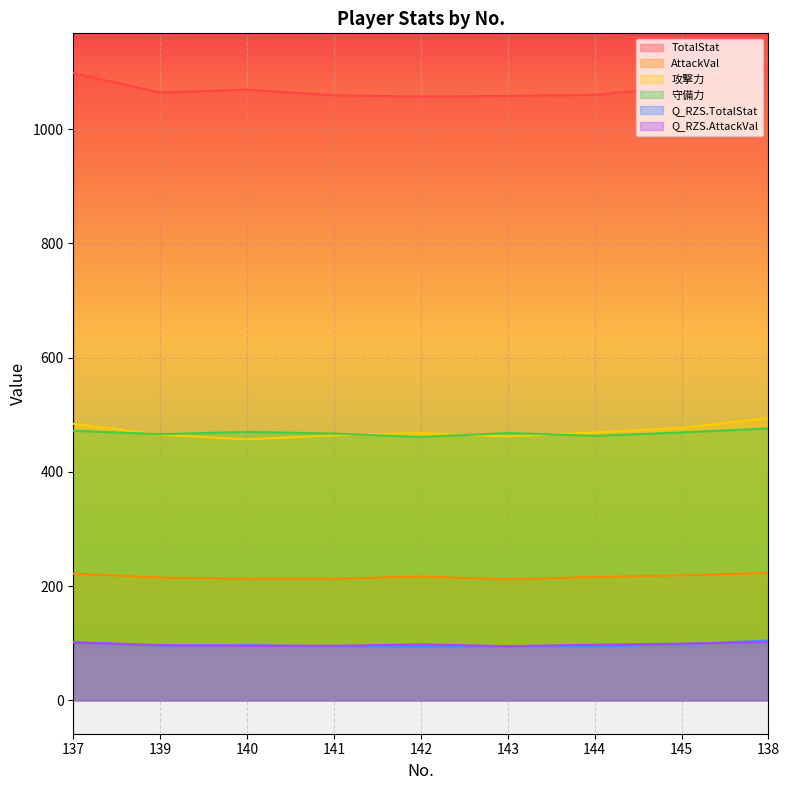

In Q_RZS.TotalStat, how many points are higher than both neighbors (excluding endpoints)?

1